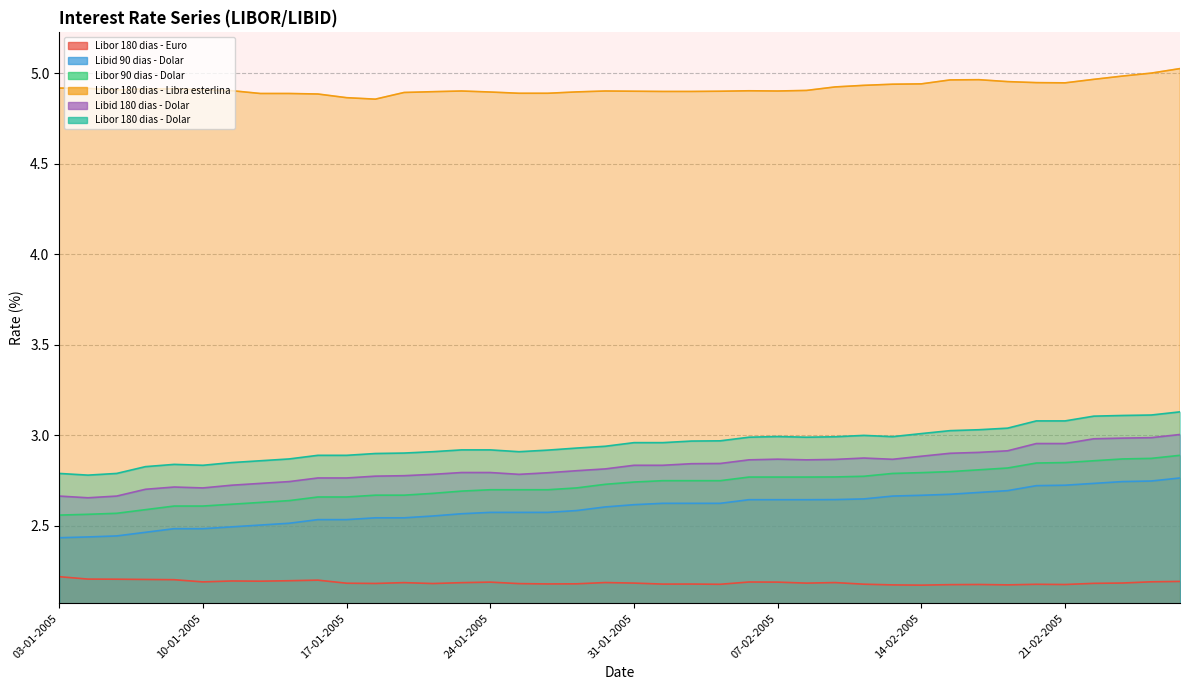

The Libor 180 dias - Euro series shows 2.2 at 02-02-2005. True or false?

True